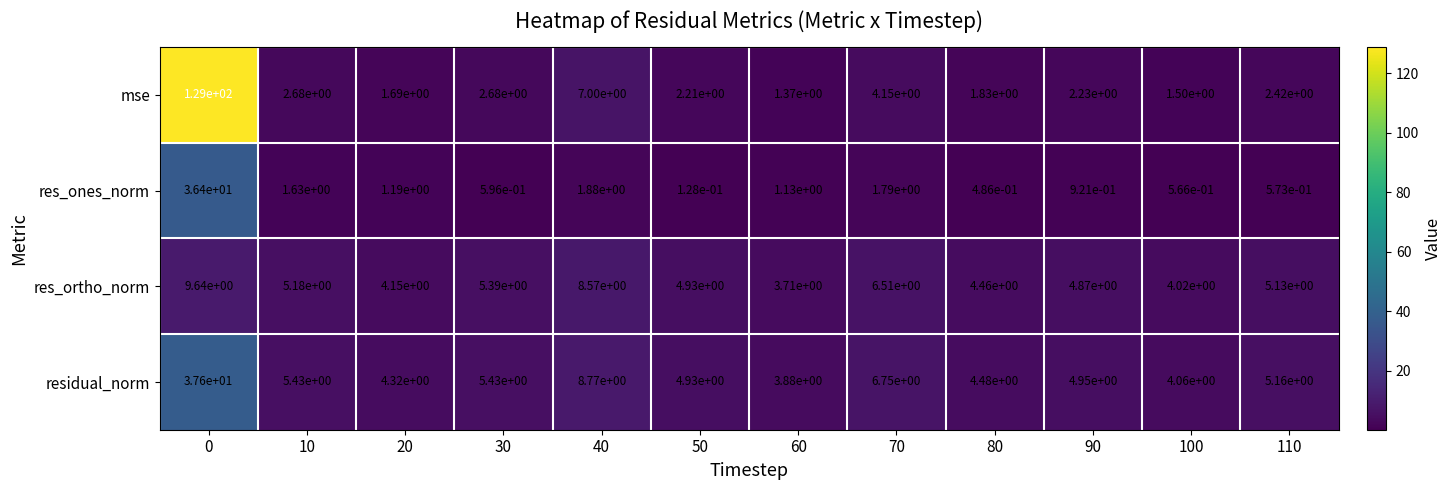

The value of res_ortho_norm at 0 is 9.6. True or false?

True